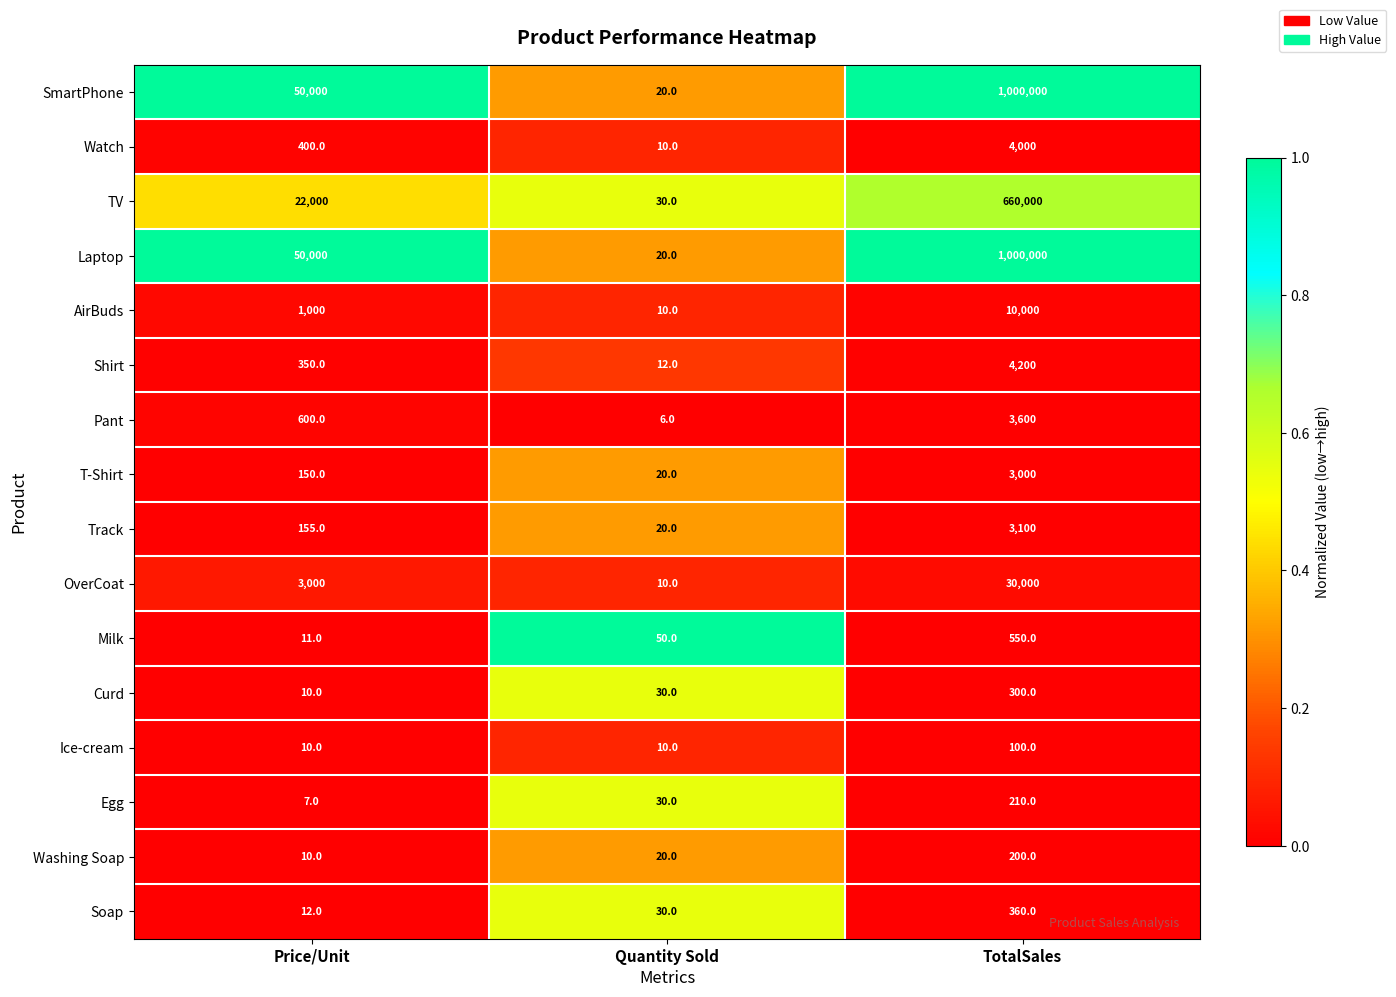

At which label is SmartPhone closest to 500010?

Price/Unit